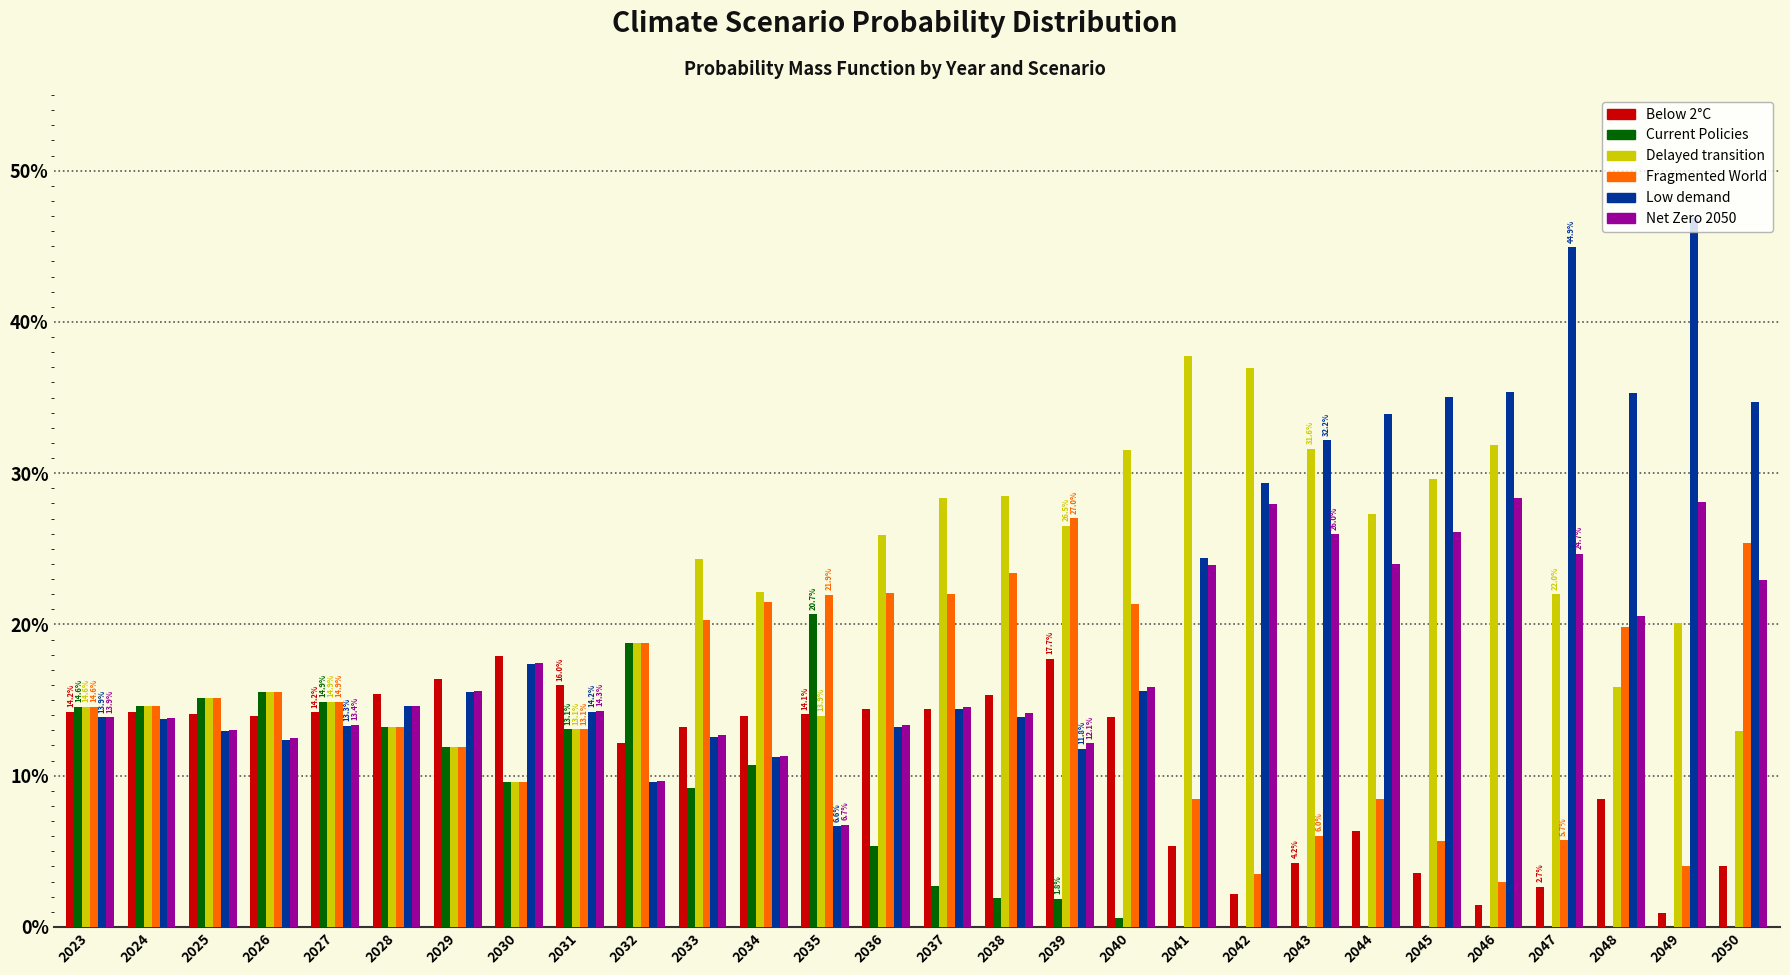

Are the bars grouped side by side (vs. stacked)?

Yes